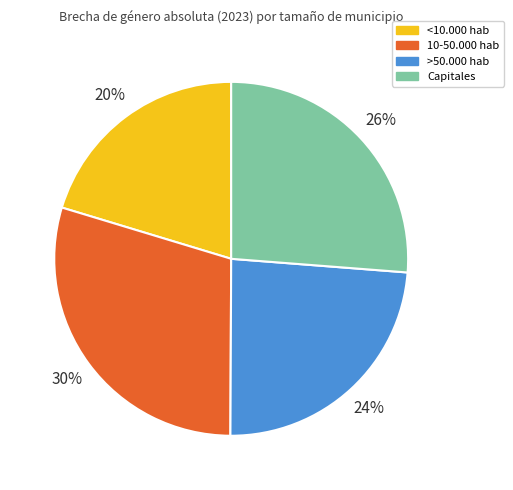

To the nearest percent, what portion does Capitales represent?

26%